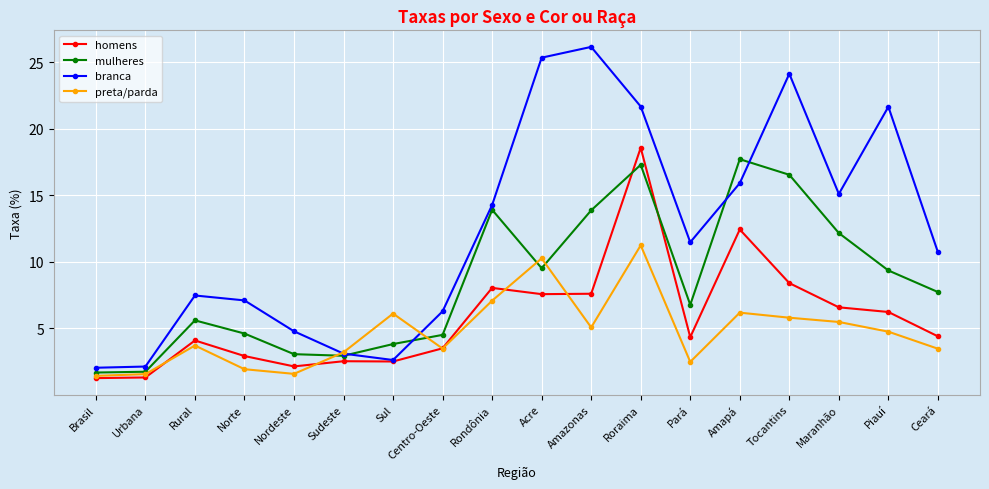

At which category does branca reach its first local peak?

Rural